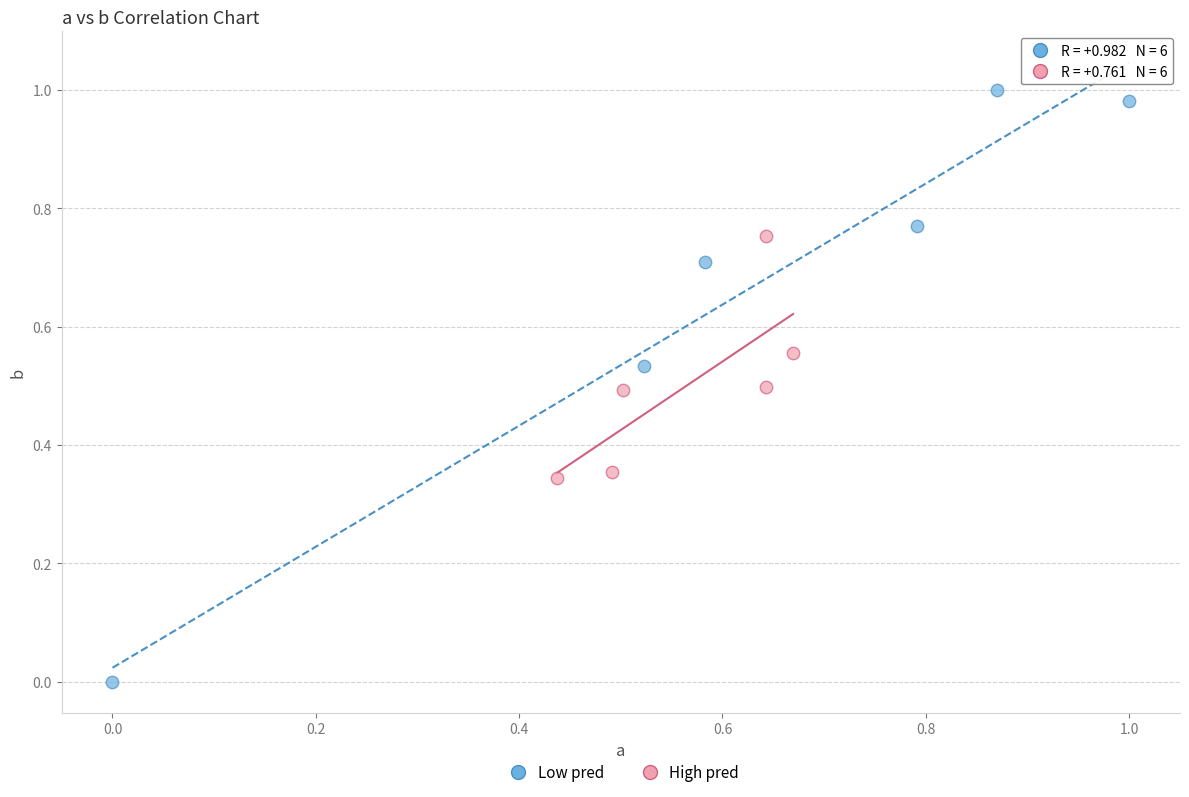

Which series has the widest spread of Y values?

Low pred